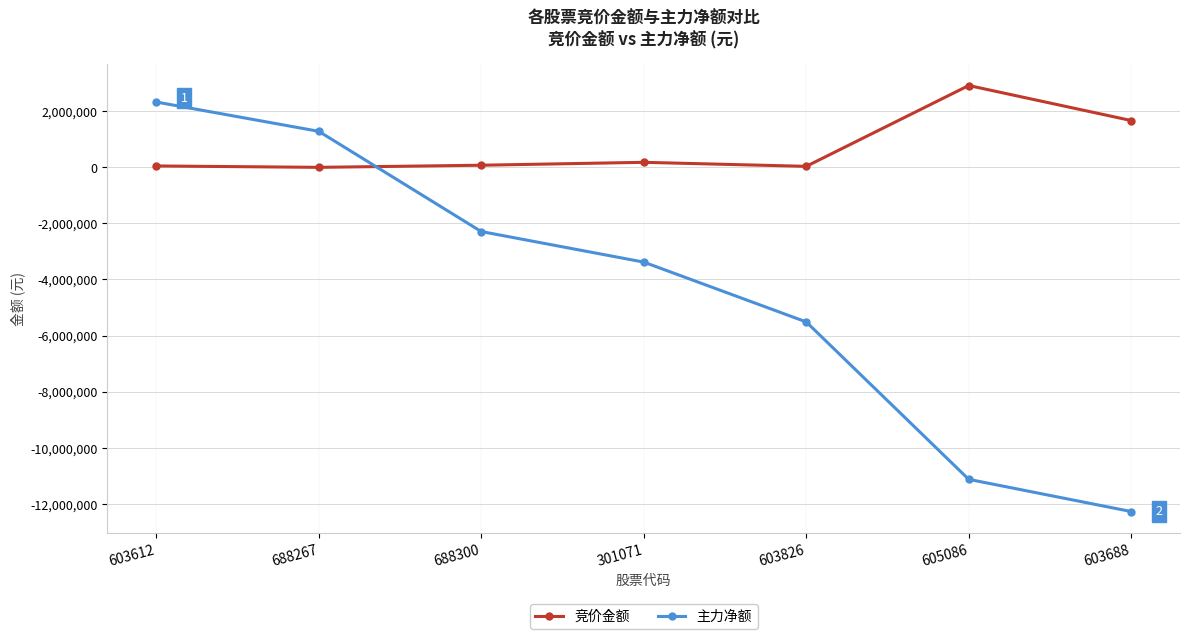

At which category is the sum across all series the highest?

603612